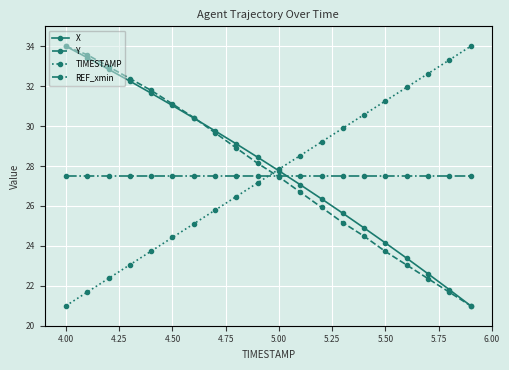

How many data points in X are above 28?

10